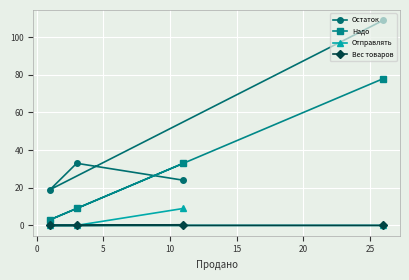

Rank the series by their maximum value, from highest to lowest.

Остаток, Надо, Отправлять, Вес товаров